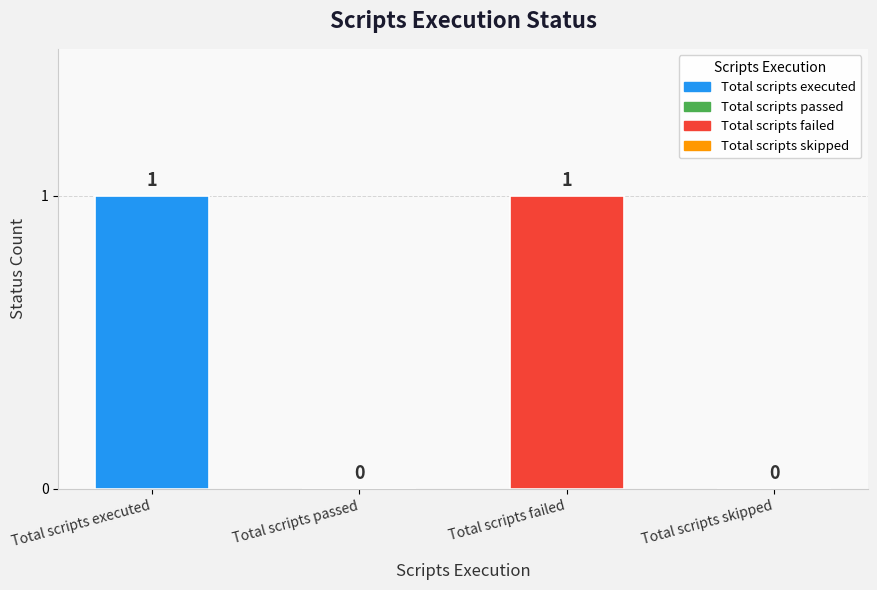

Approximately how many times larger is the value at Total scripts failed compared to Total scripts executed?

1.0